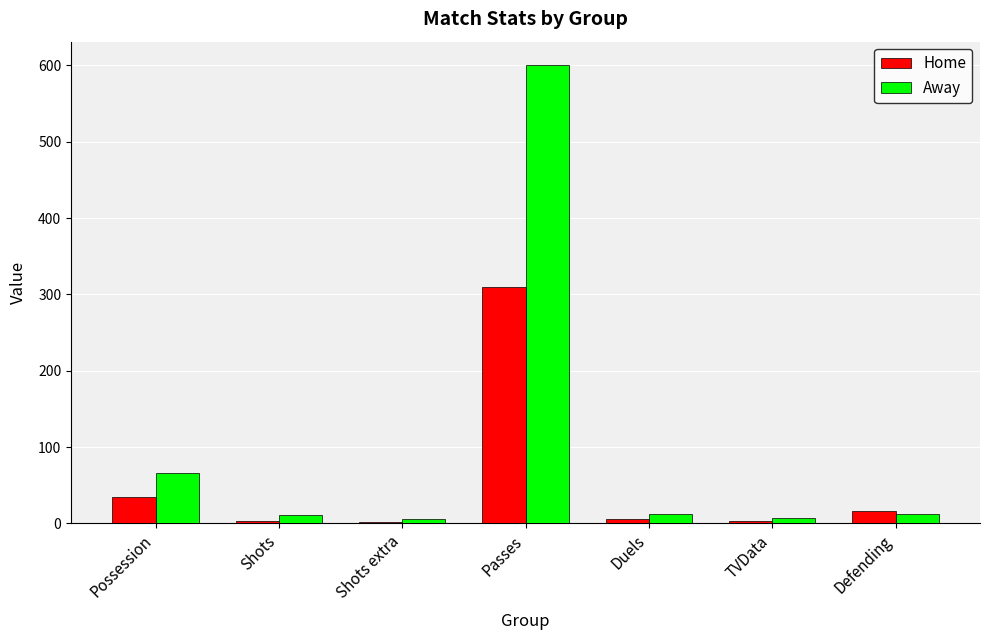

What is the difference between the maximum and minimum values in the Home series?

308